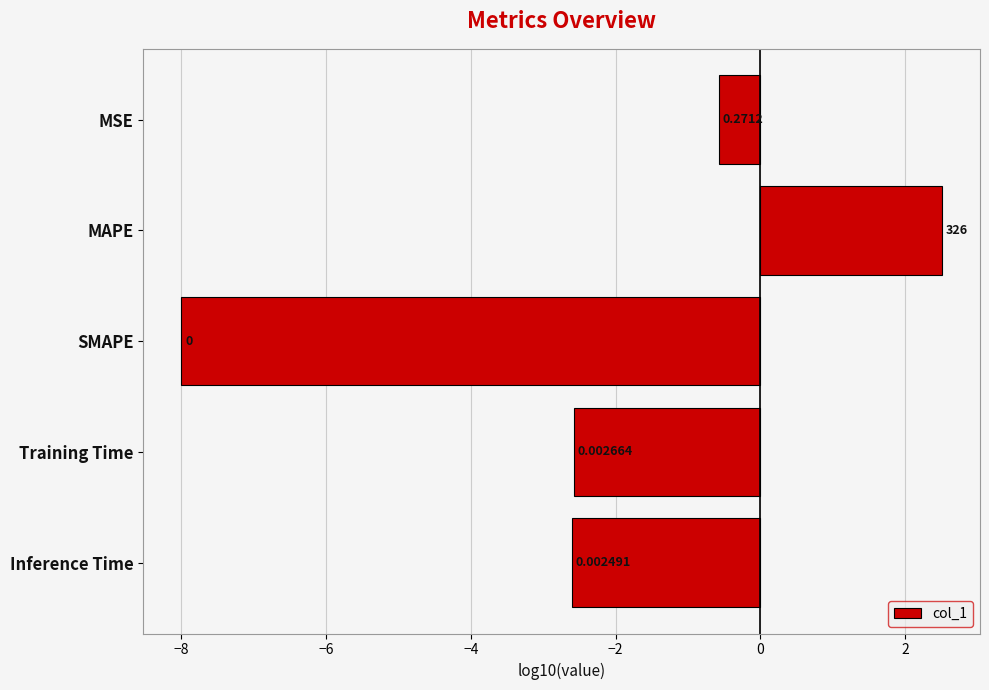

Does the chart contain any negative values?

Yes